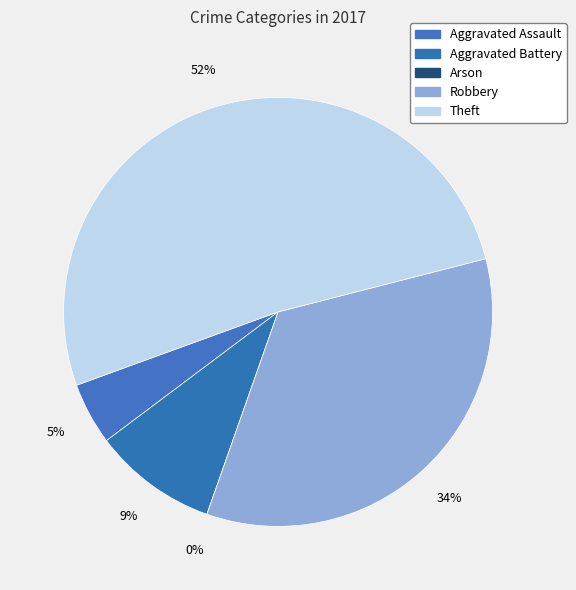

What percentage is NOT represented by Theft?

48.4%